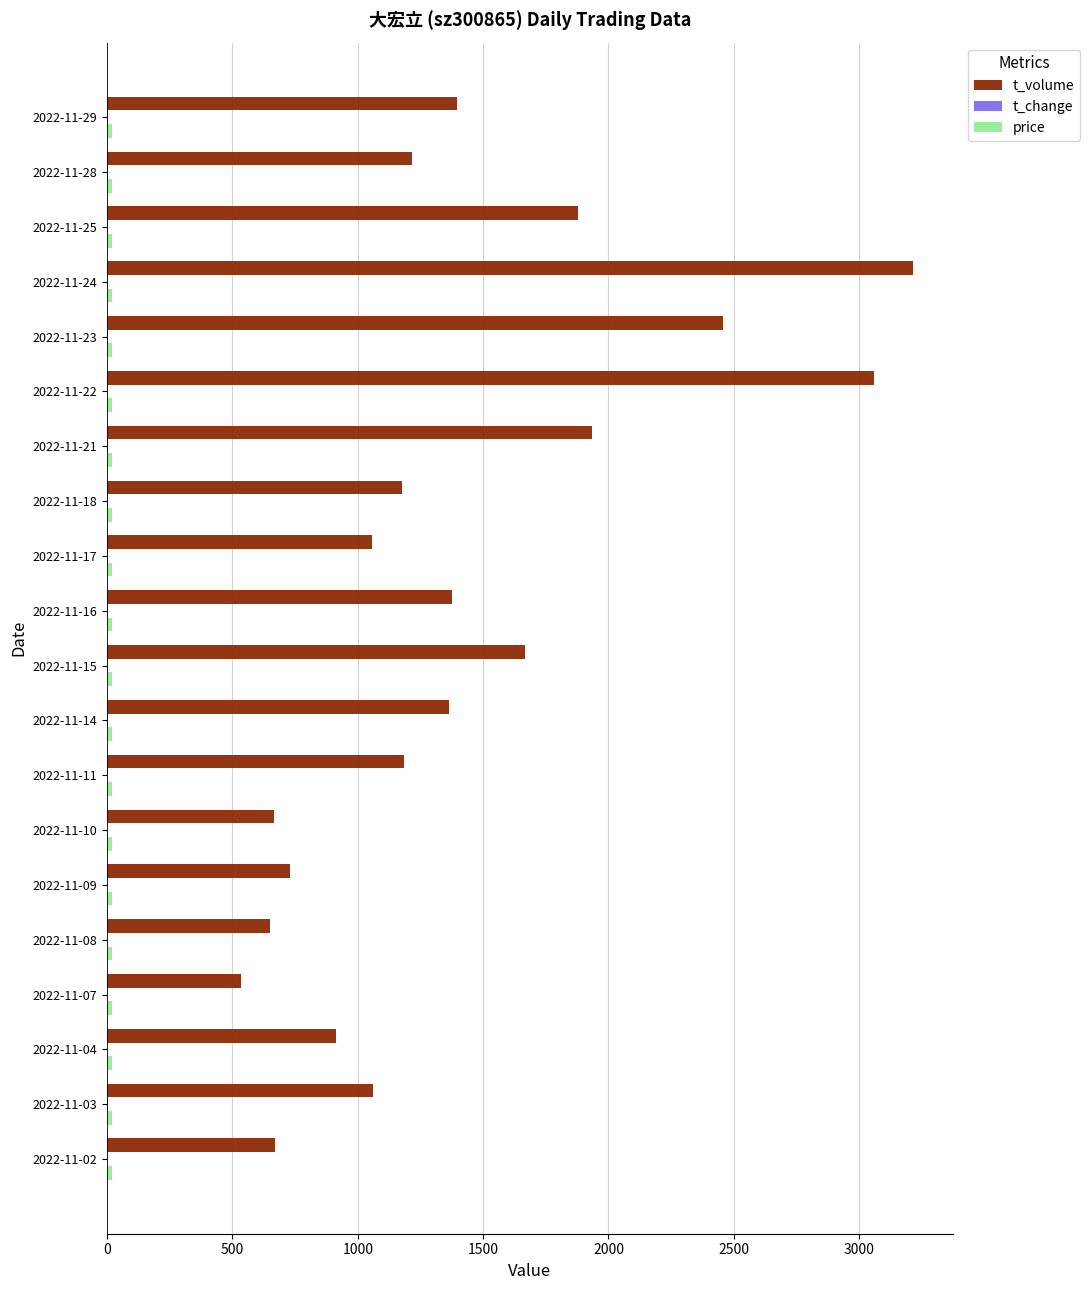

How many series are shown in this chart?

3